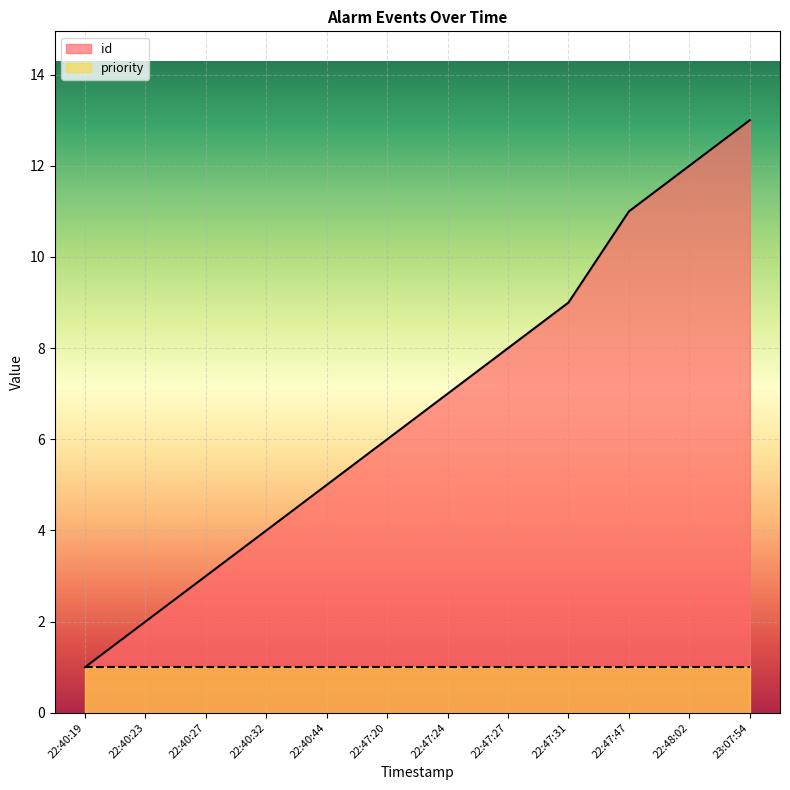

Rank the categories by value from lowest to highest.

22:40:19, 22:40:23, 22:40:27, 22:40:32, 22:40:44, 22:47:20, 22:47:24, 22:47:27, 22:47:31, 22:47:47, 22:48:02, 23:07:54